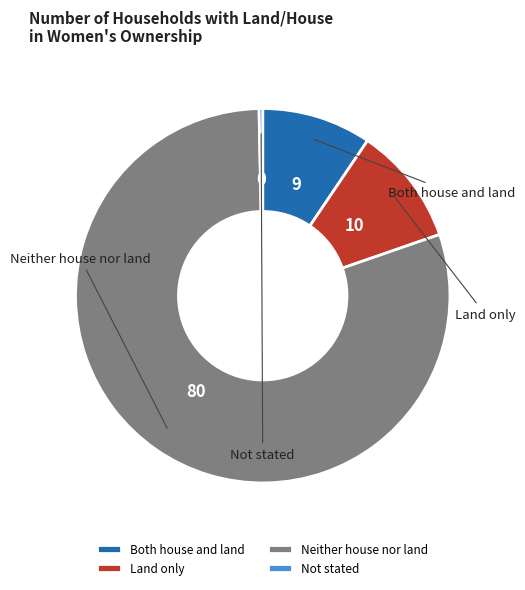

To the nearest percent, what is the average slice percentage?

25%